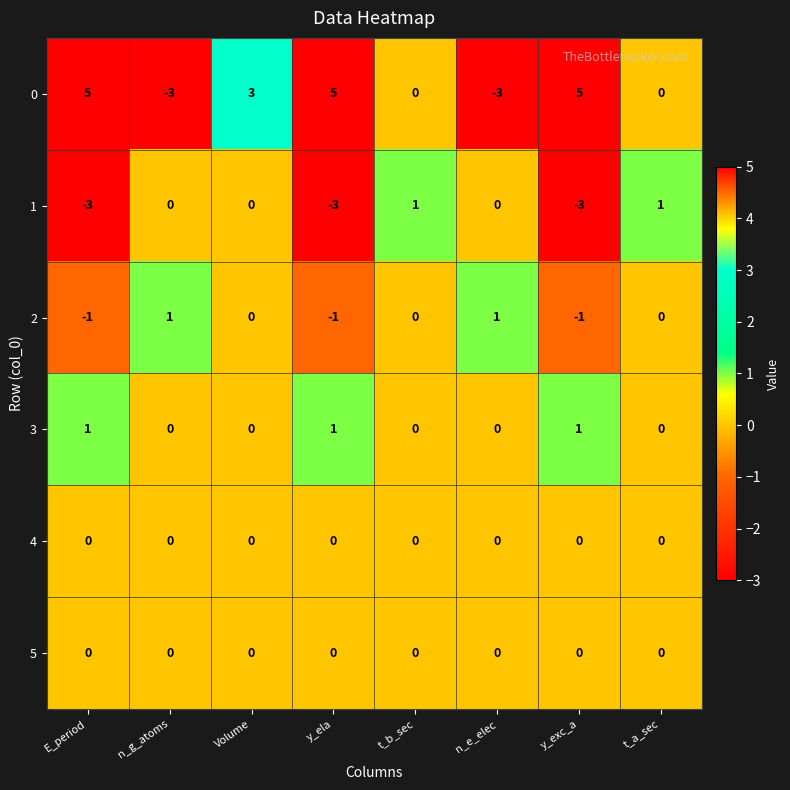

At which category is the sum across all series the highest?

Volume